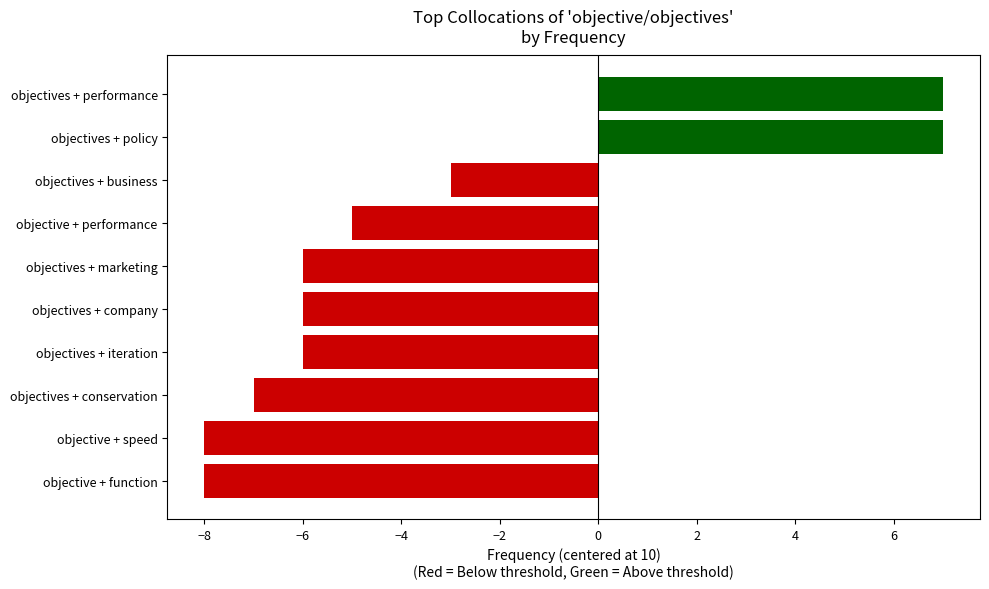

What is the minimum value shown in the chart?

-8